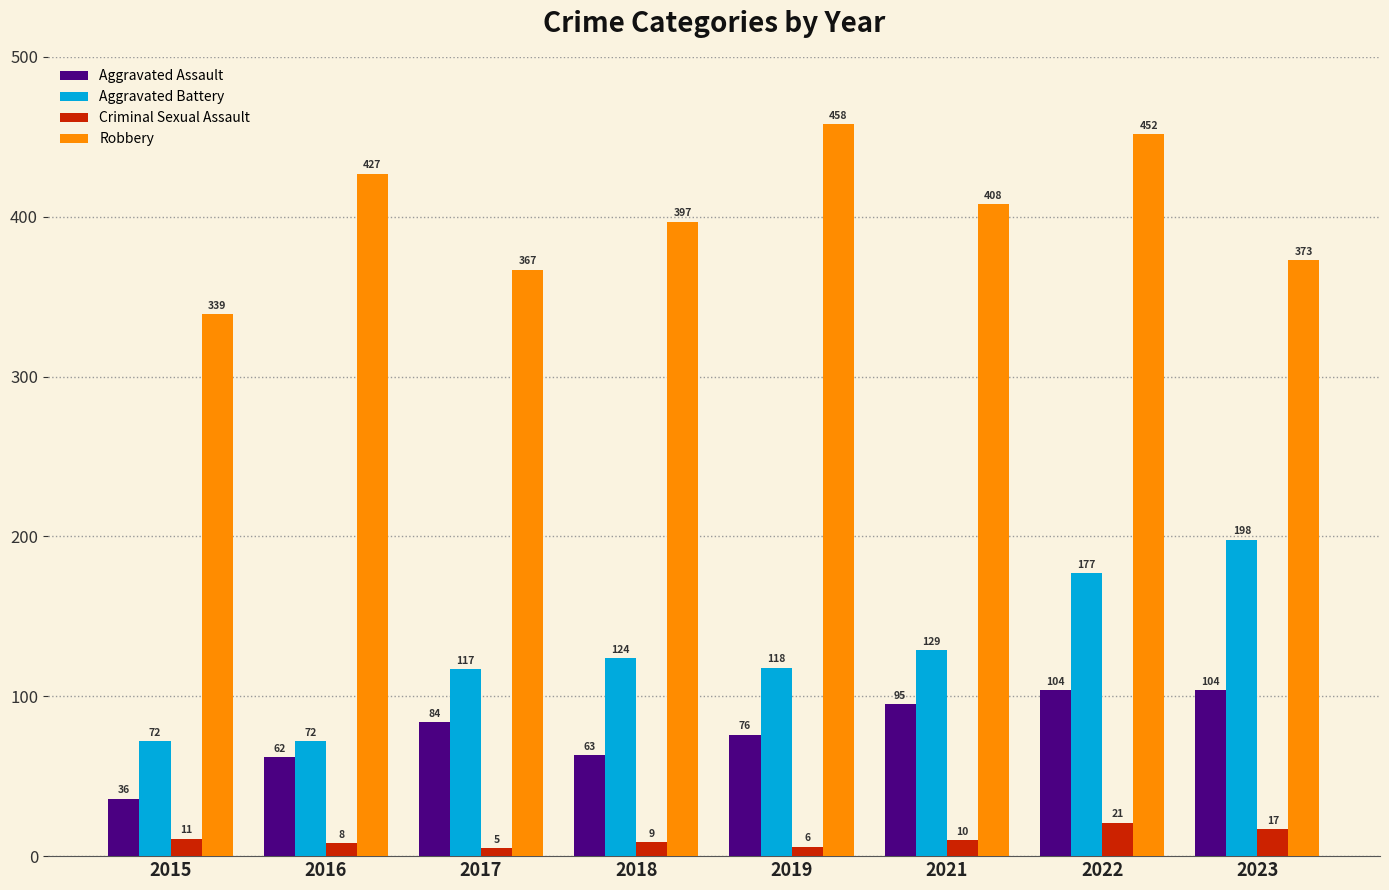

Is the value of Aggravated Battery at 2023 greater than the value of Robbery at 2017?

No